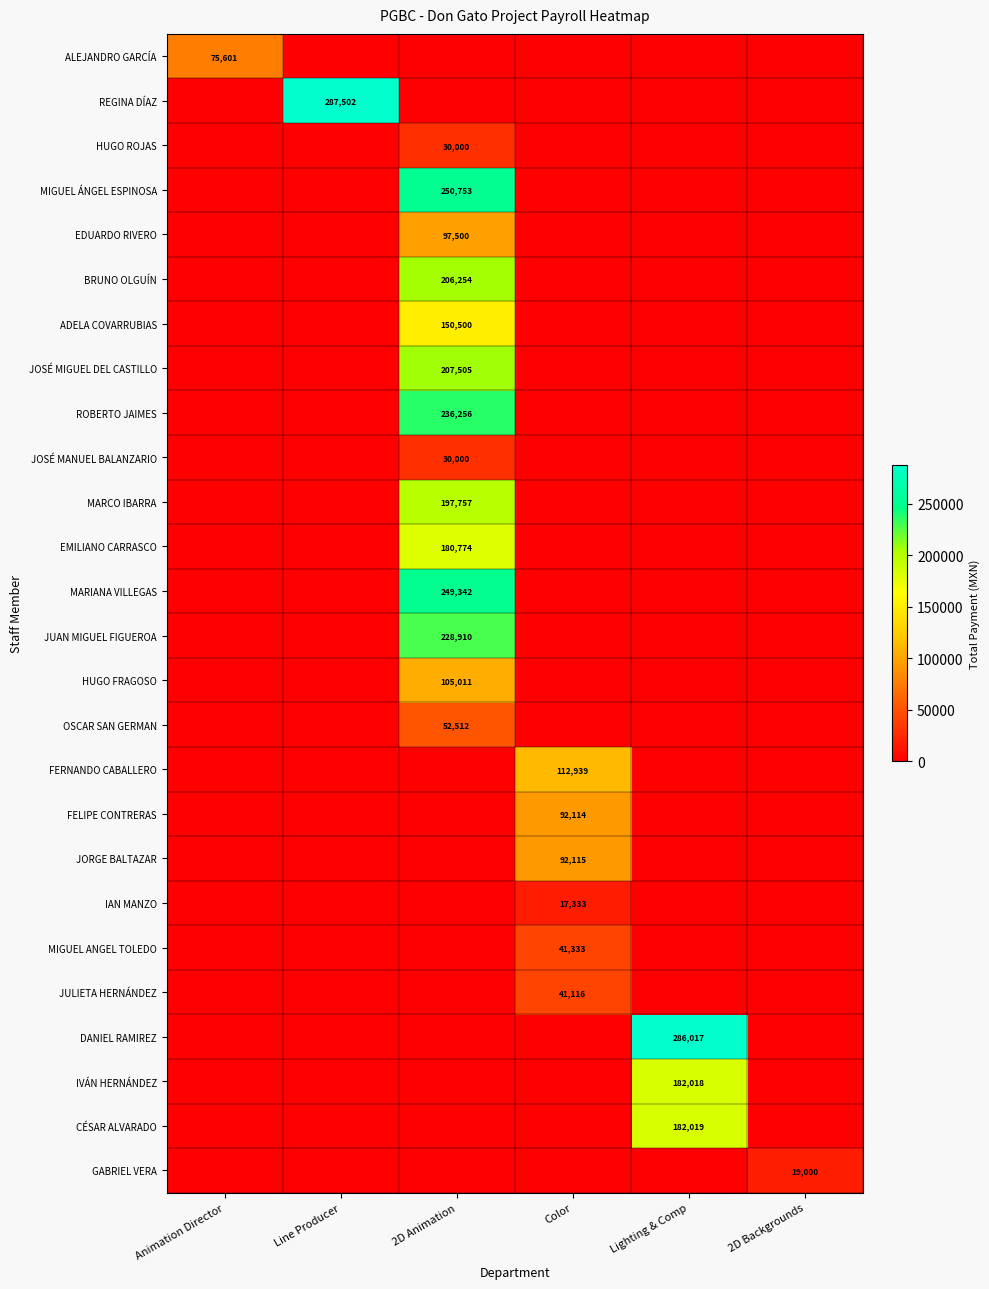

True or false: MIGUEL ÁNGEL ESPINOSA has a value of 55977 at 2D Animation.

False